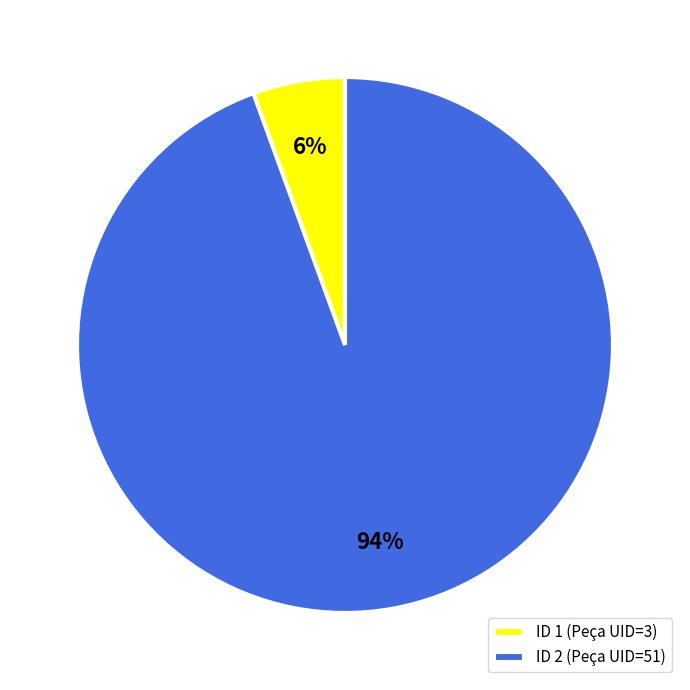

To the nearest percent, what percentage of the pie is ID 2 (Peça UID=51)?

94%